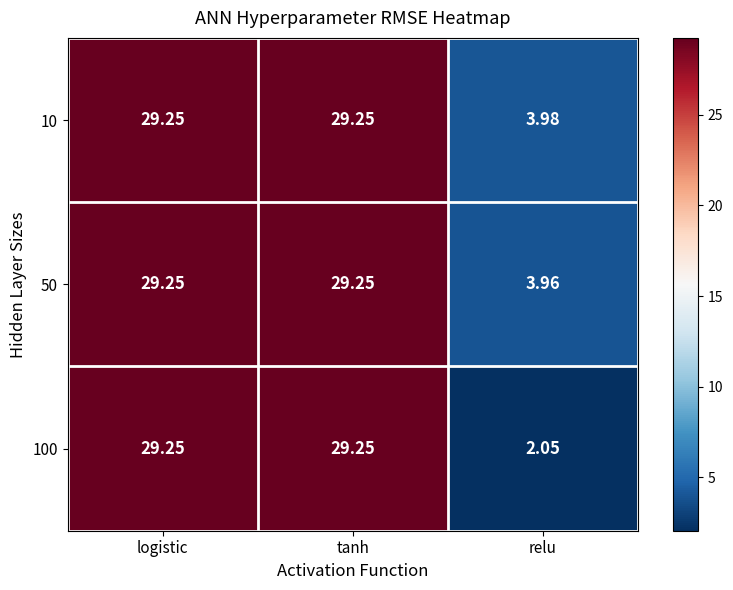

Between tanh and relu, which series saw the biggest shift?

100